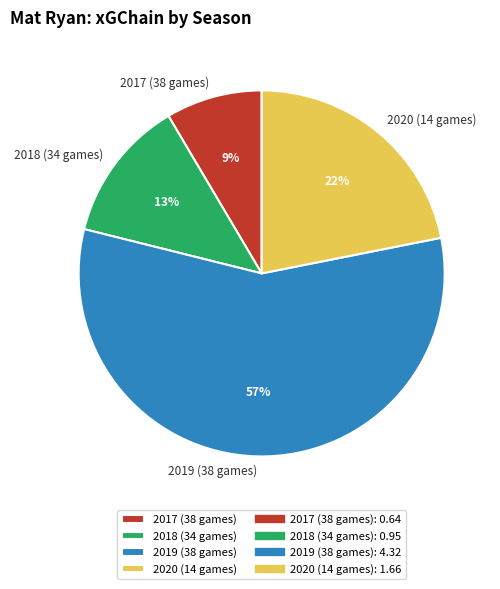

How many slices are in this pie chart?

4